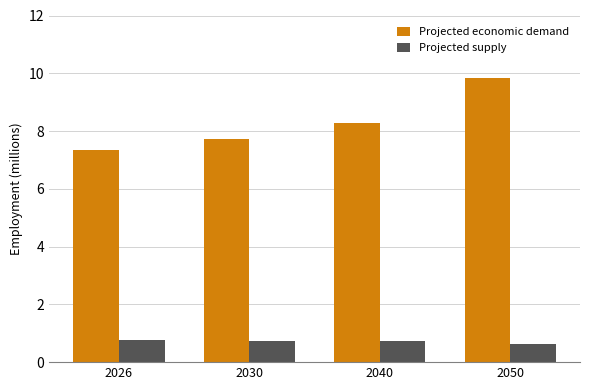

What is the lowest value of the Projected supply series?

0.6